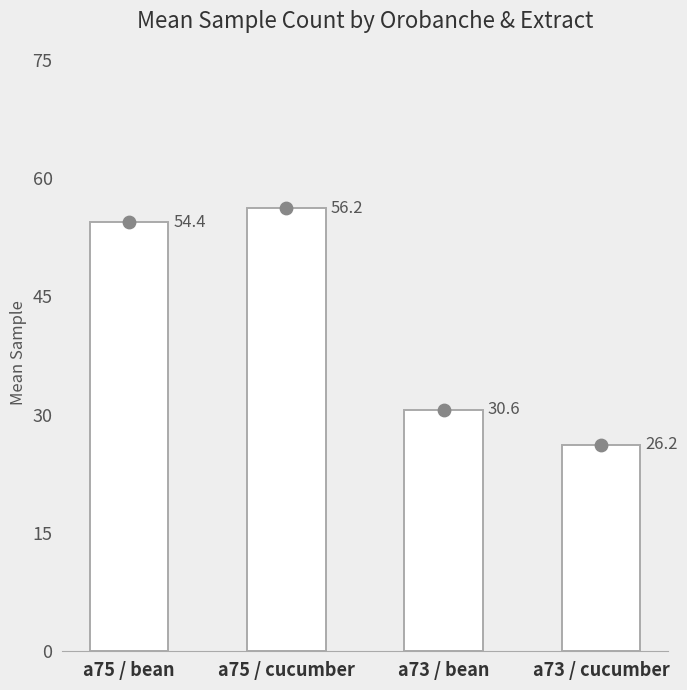

What is the ratio of the value at a75 / cucumber to the value at a73 / cucumber?

2.1